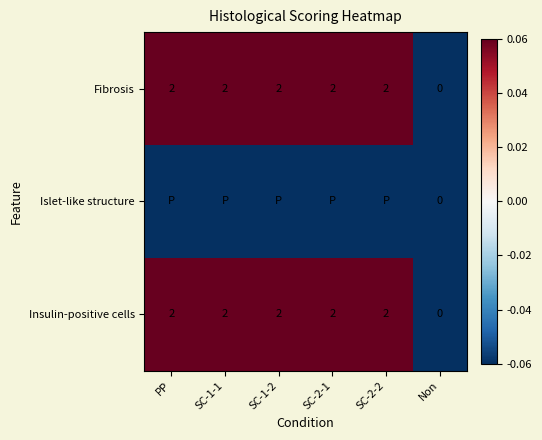

Between SC-2-2 and SC-1-2, which is larger?

SC-2-2